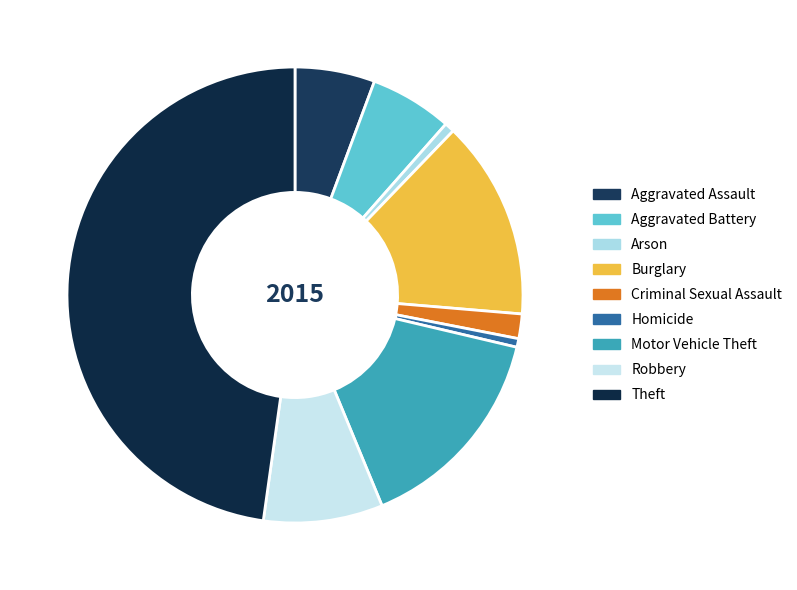

What is the change in value from Aggravated Battery to Arson?

-59